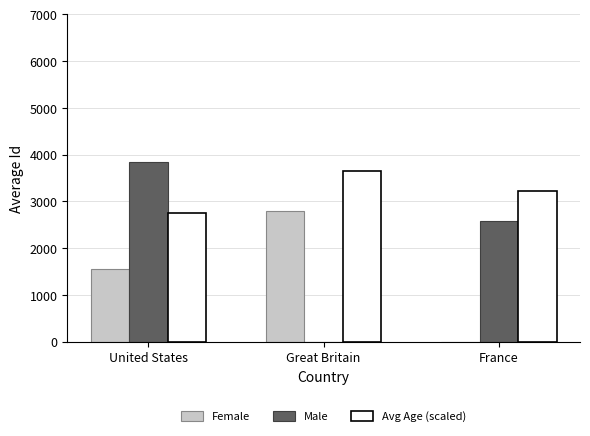

At which category is the sum across all series the highest?

United States